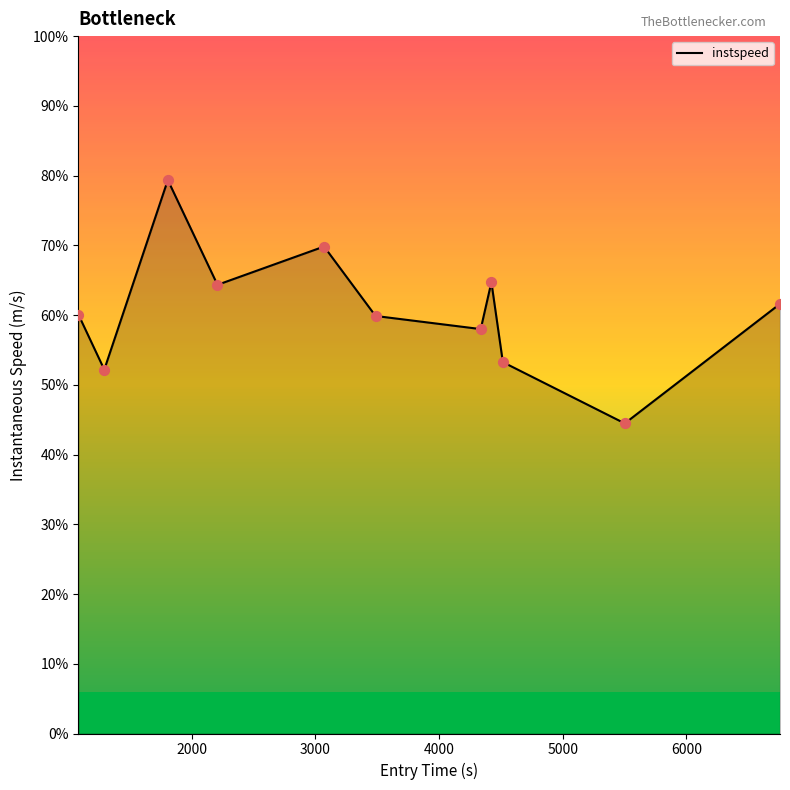

Is this an area chart (filled region under the line)?

Yes